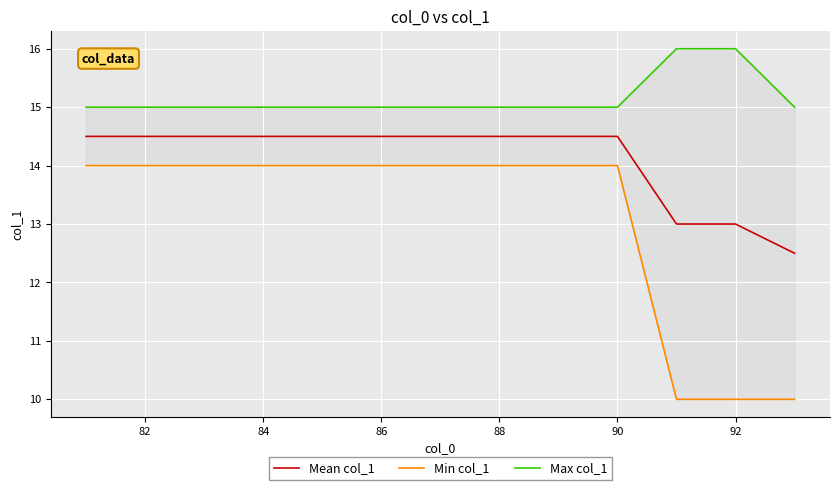

Is it true that Mean col_1 equals 13.0 at 92?

True